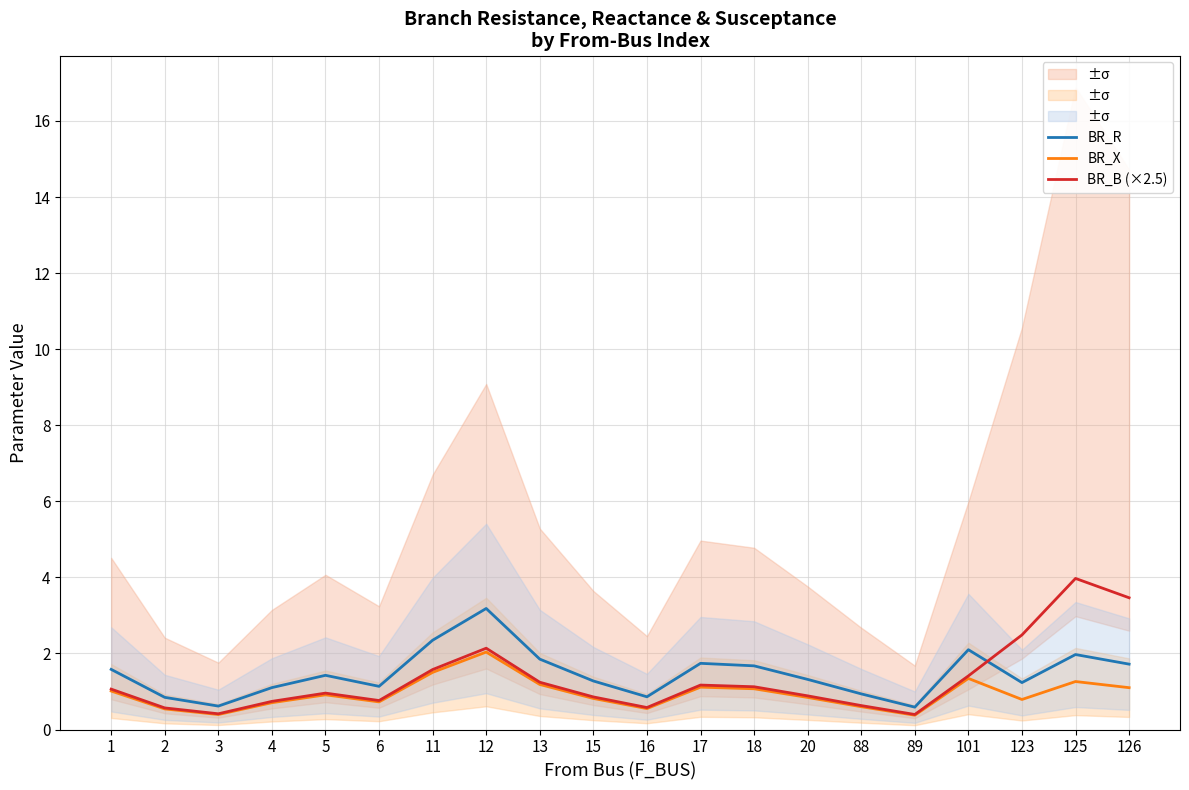

What is the difference between the highest and lowest values at 5?

0.5